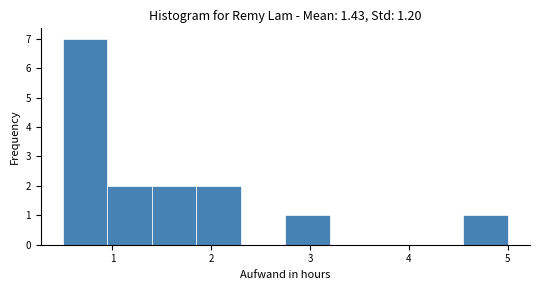

Reading left to right, list every bar in this chart as the range it spans on the x-axis followed by its height. Neither the bar edges nor the heights are printed on the chart, so give them approximately, as read against the axes.

0.50 to 0.95: 7
0.95 to 1.40: 2
1.40 to 1.85: 2
1.85 to 2.30: 2
2.30 to 2.75: 0
2.75 to 3.20: 1
3.20 to 3.65: 0
3.65 to 4.10: 0
4.10 to 4.55: 0
4.55 to 5.00: 1